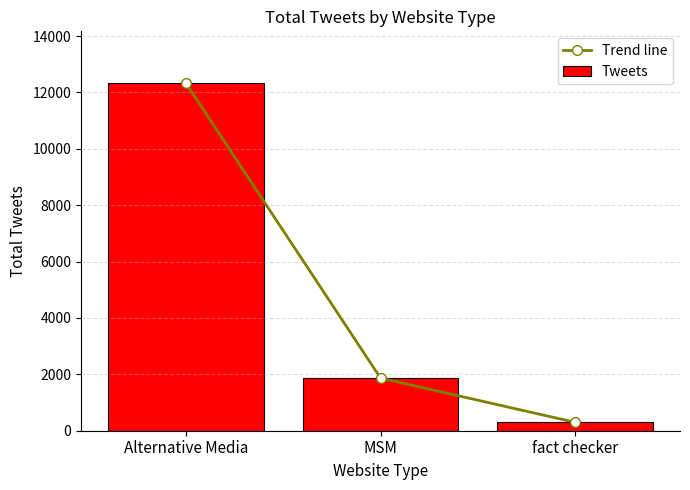

Reading left to right, transcribe all the data shown in this chart.

Trend line: 12319	1867	299
Tweets: 12319	1867	299